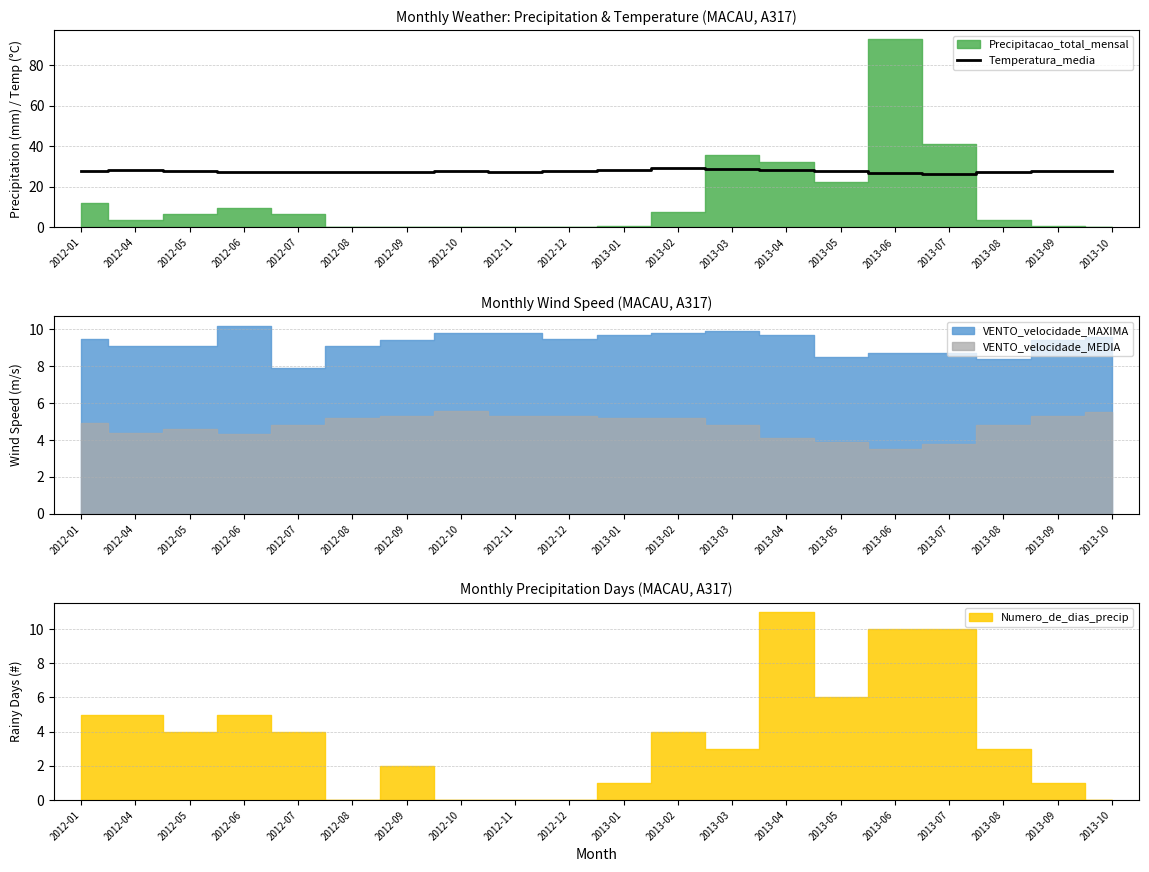

At which category does the chart reach its peak across all series?

2013-02